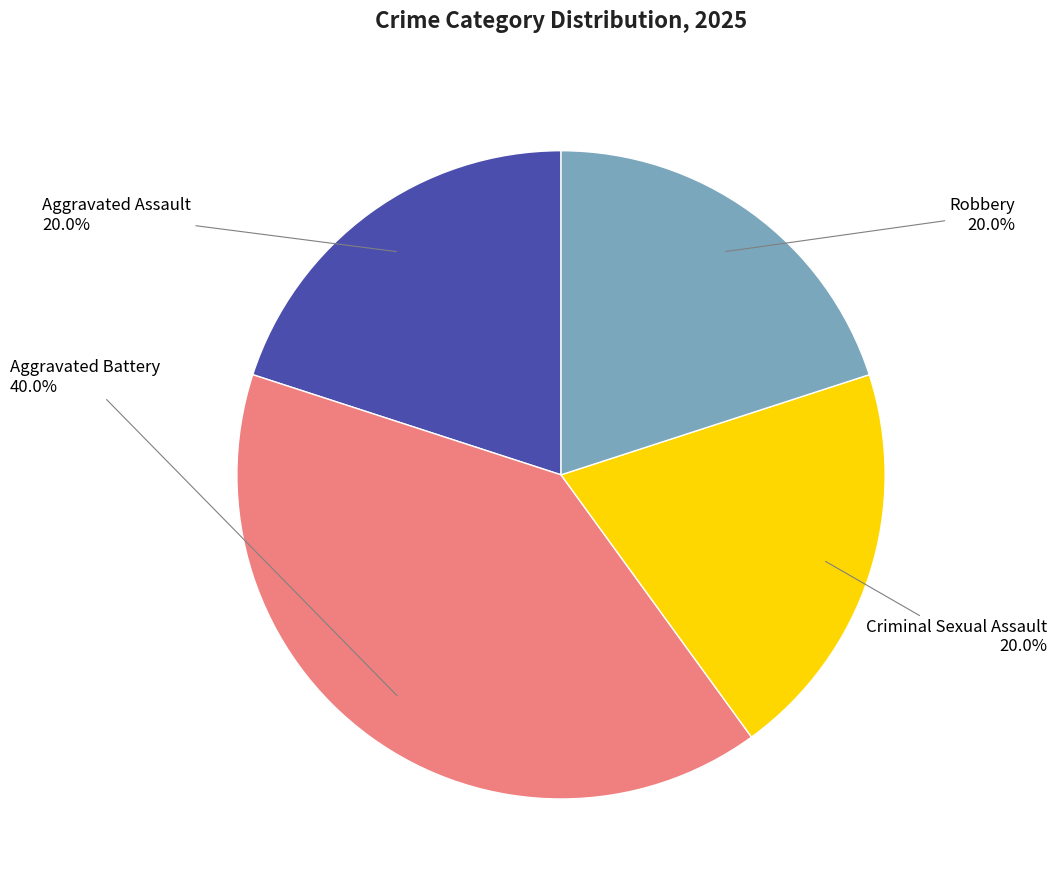

Is there any slice that represents more than half of the pie?

No